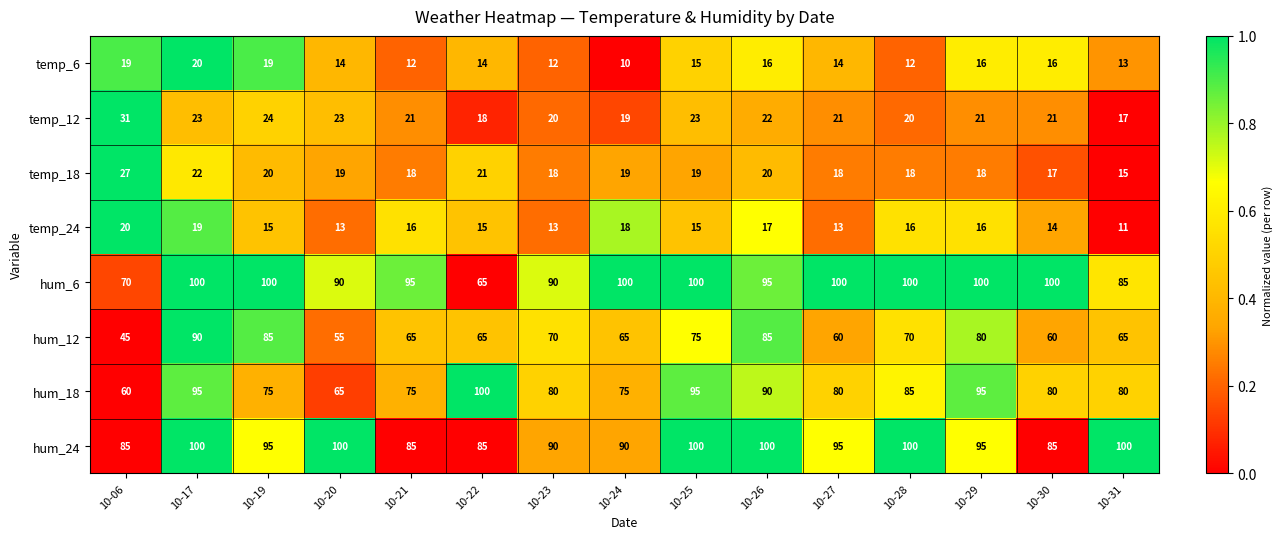

What is the difference between the highest and lowest values at 10-22?

86